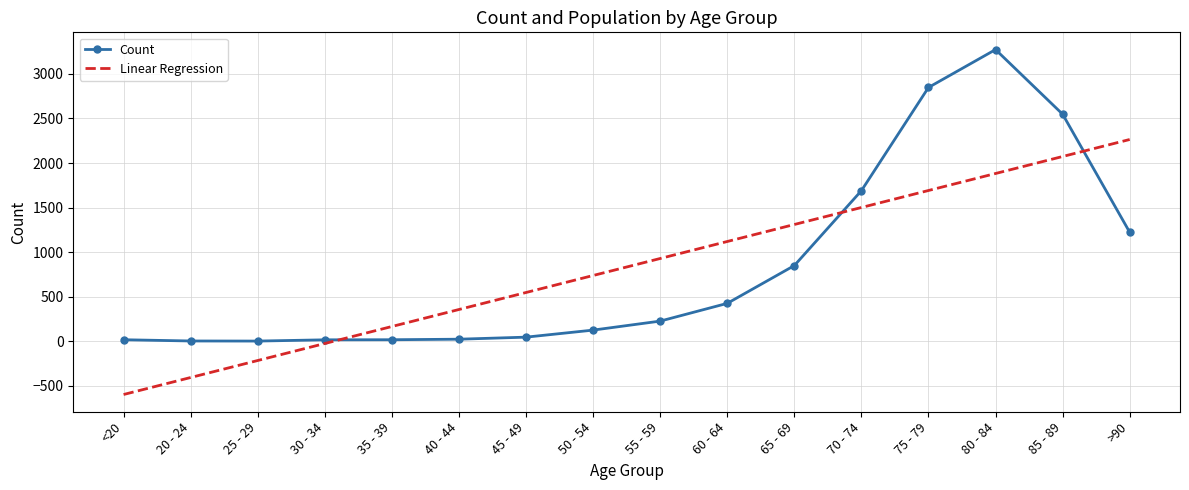

True or false: Count and Linear Regression cross at least once.

True